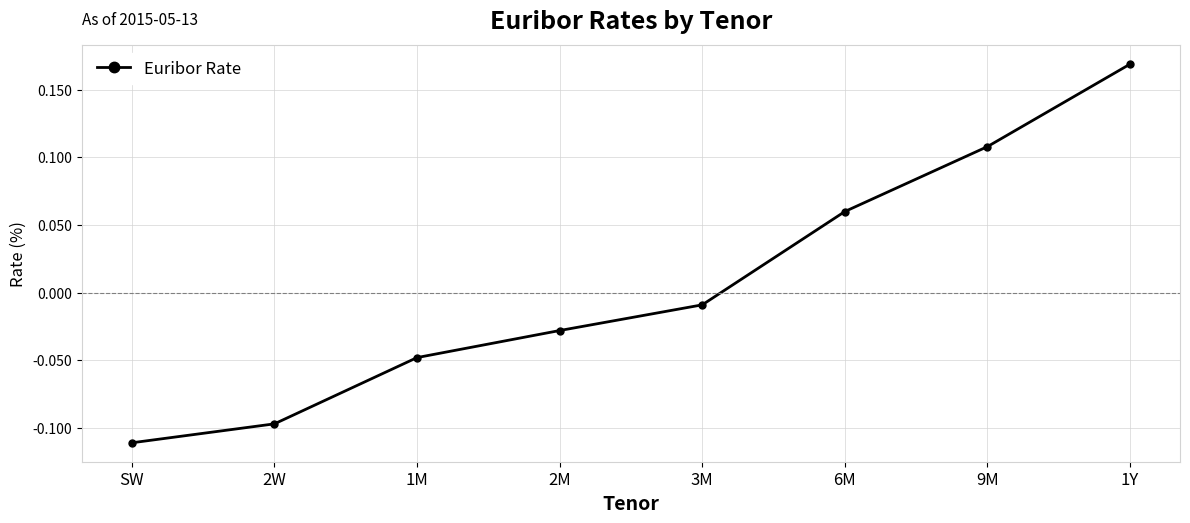

What is the difference between the maximum and minimum values?

0.3